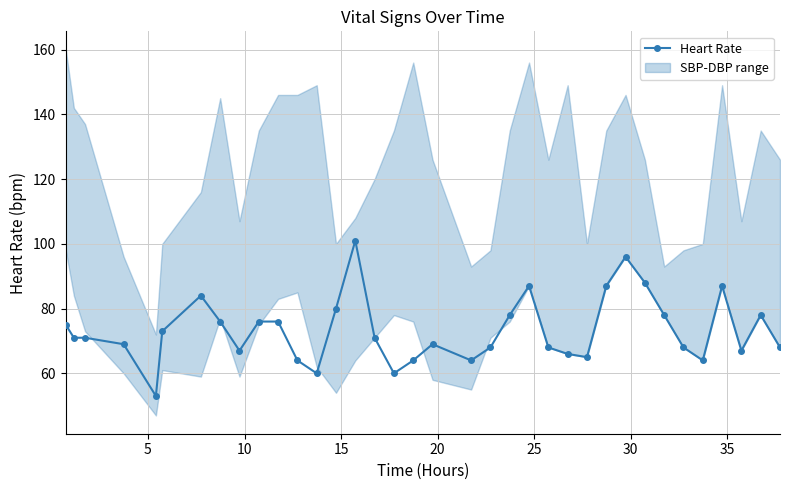

How many interior local peaks (higher than both neighbors) does the data have?

7